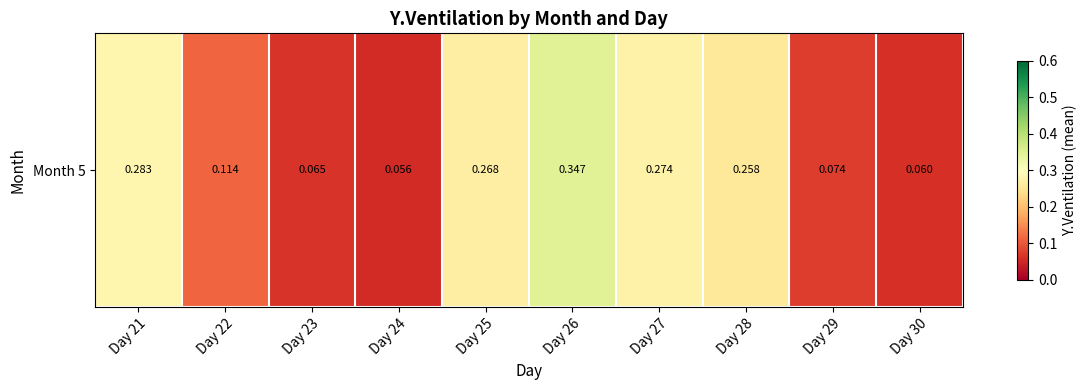

Rank the categories by value from lowest to highest.

Day 24, Day 30, Day 23, Day 29, Day 22, Day 28, Day 25, Day 27, Day 21, Day 26